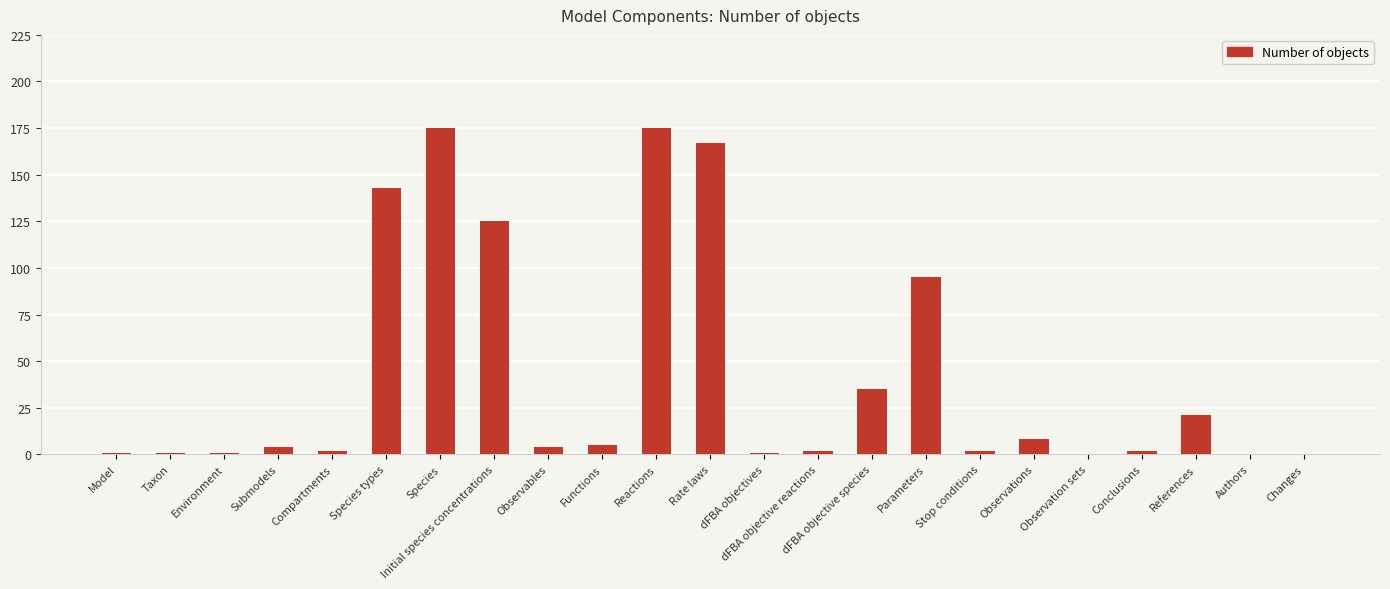

Between Species types and Model, which is larger?

Species types